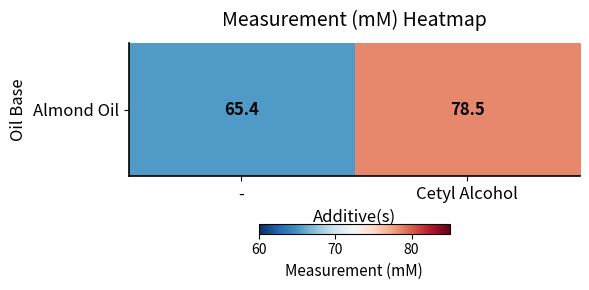

Which category has the lowest value across all series?

-